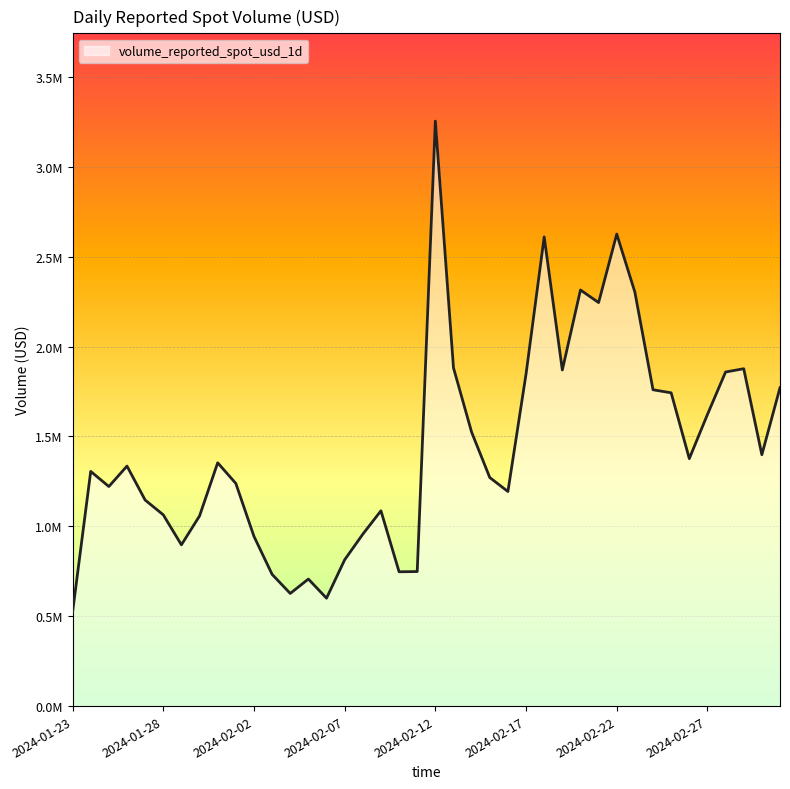

What is the label of the 10th point from the left?

2024-02-01